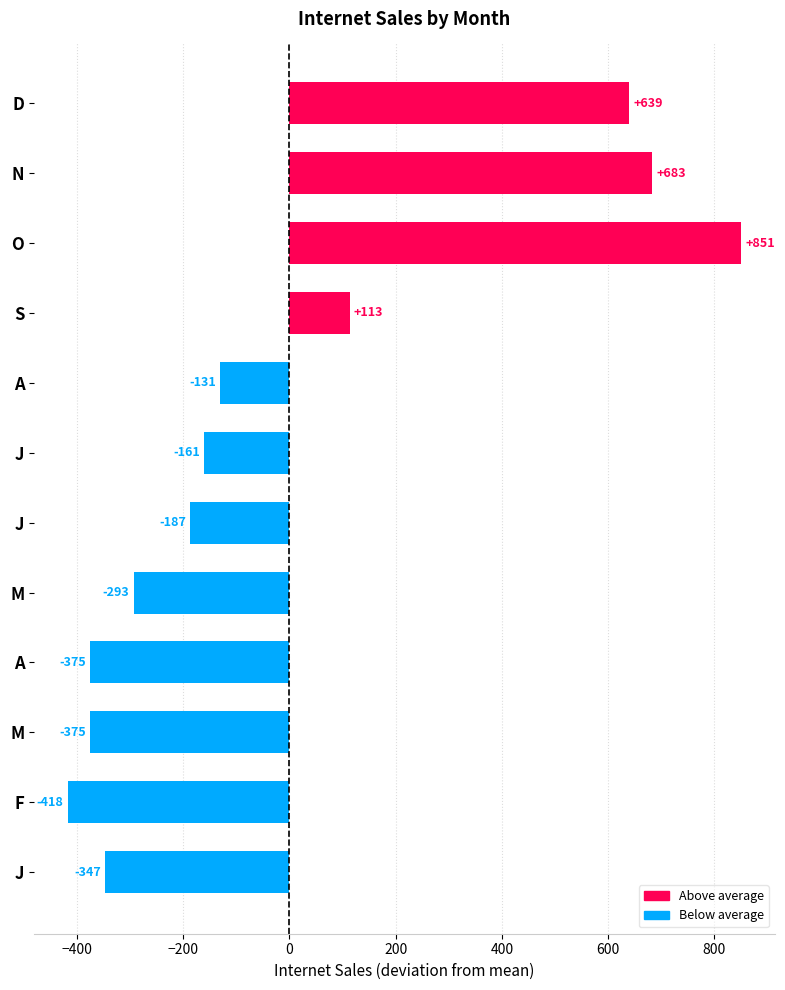

What is the label of the 2nd bar from the left?

F